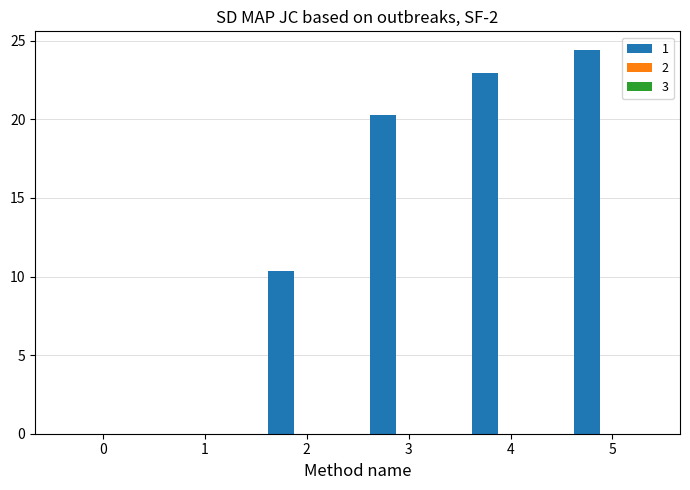

What is the sum of all values?

78.0